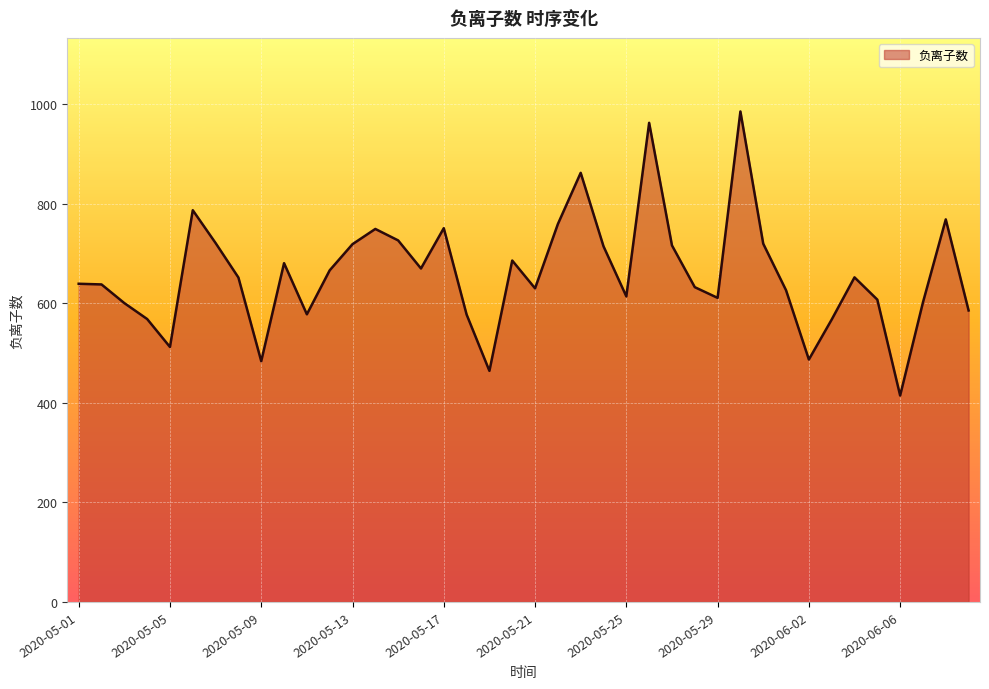

What is the average value?

660.0